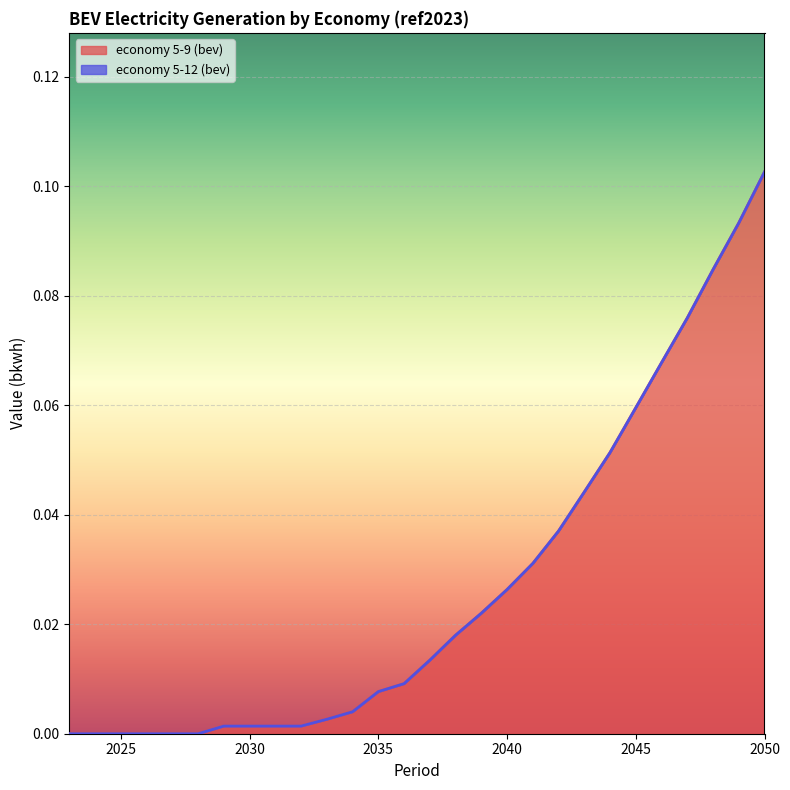

Is it true that the value at 2036 is 0.0?

False